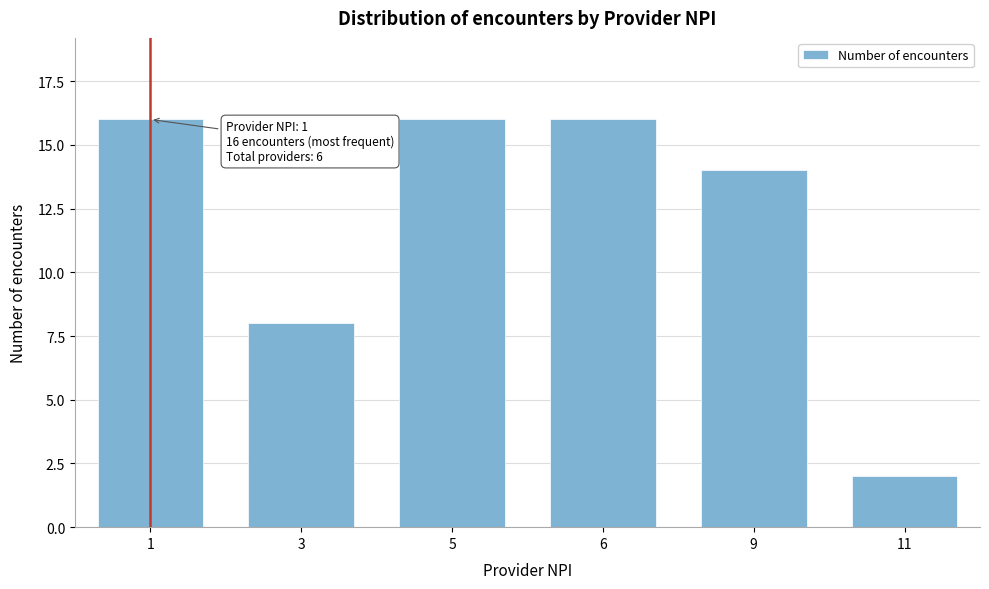

Reading left to right, extract all data points from this chart.

1=16	3=8	5=16	6=16	9=14	11=2